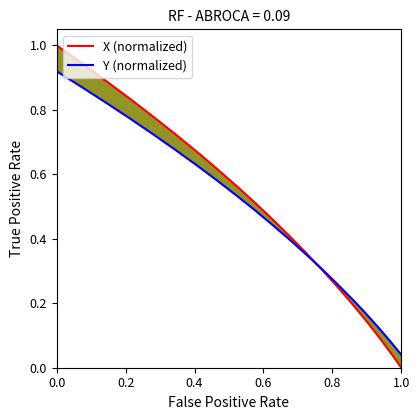

The value of Y (normalized) at 0.6 is 1.3. True or false?

False